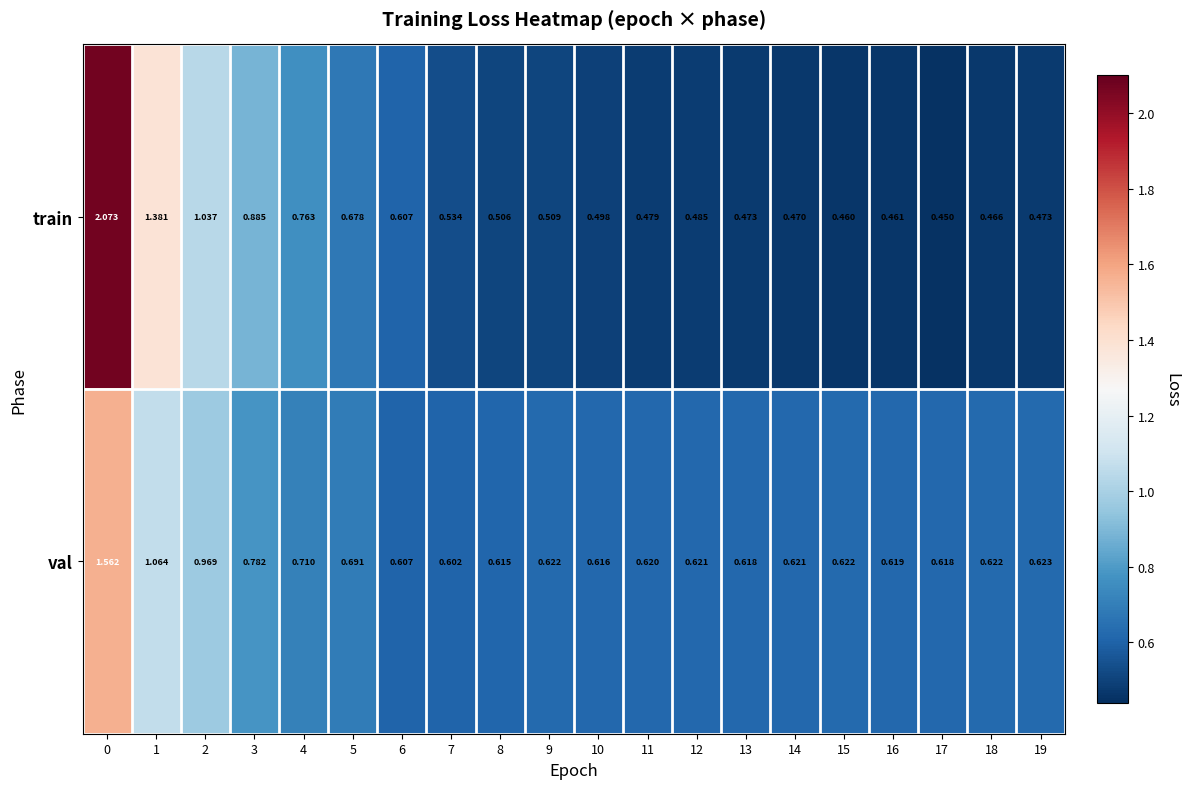

Rank the series by their maximum value, from highest to lowest.

train, val